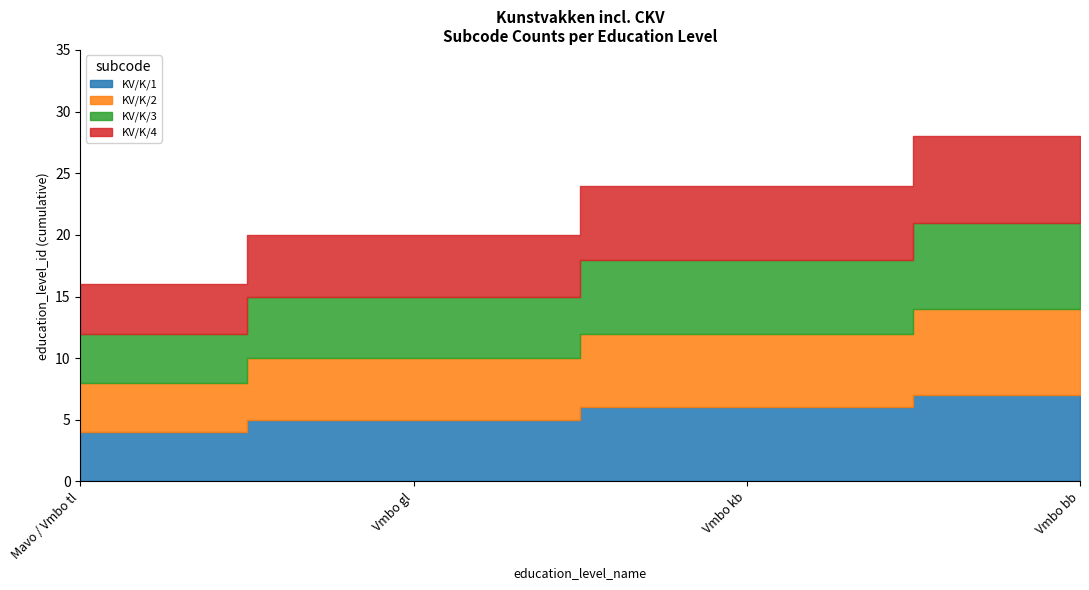

True or false: KV/K/1 and KV/K/4 intersect in this chart.

False